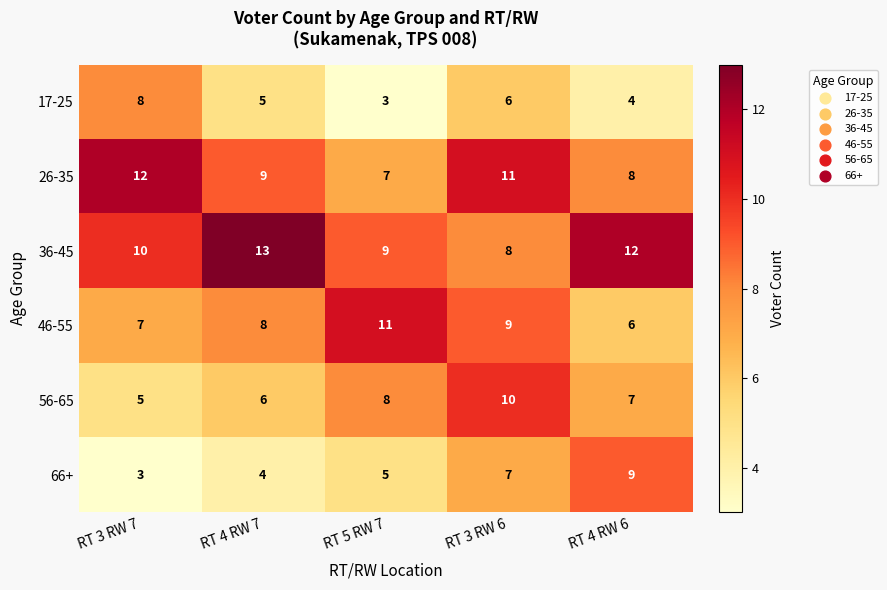

Which series has the largest total across all categories?

36-45